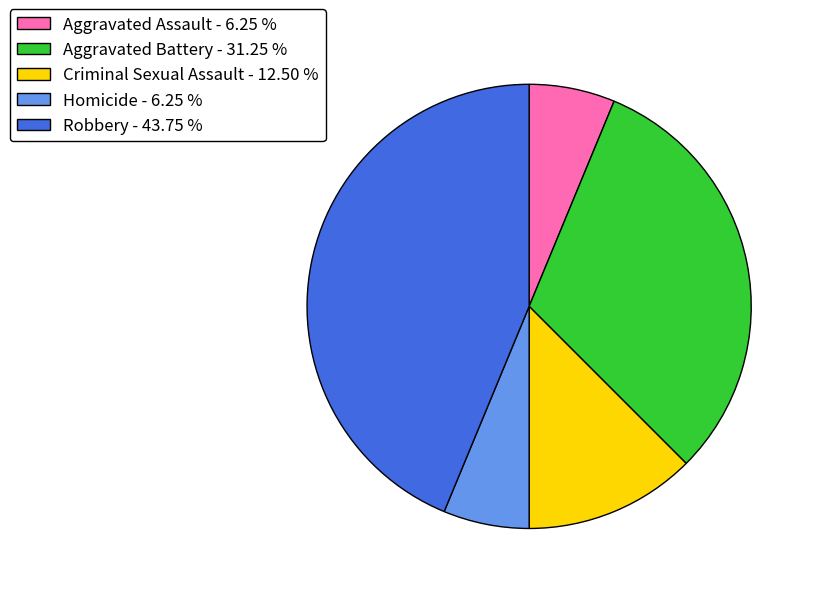

What is the largest slice in the pie chart?

Robbery